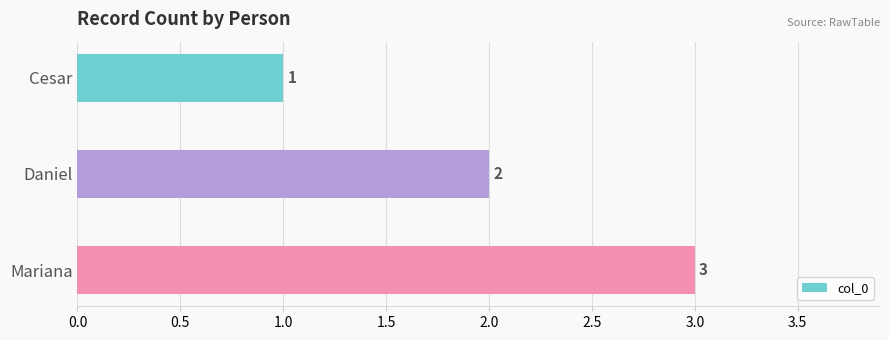

Which has a higher value, Cesar or Mariana?

Mariana